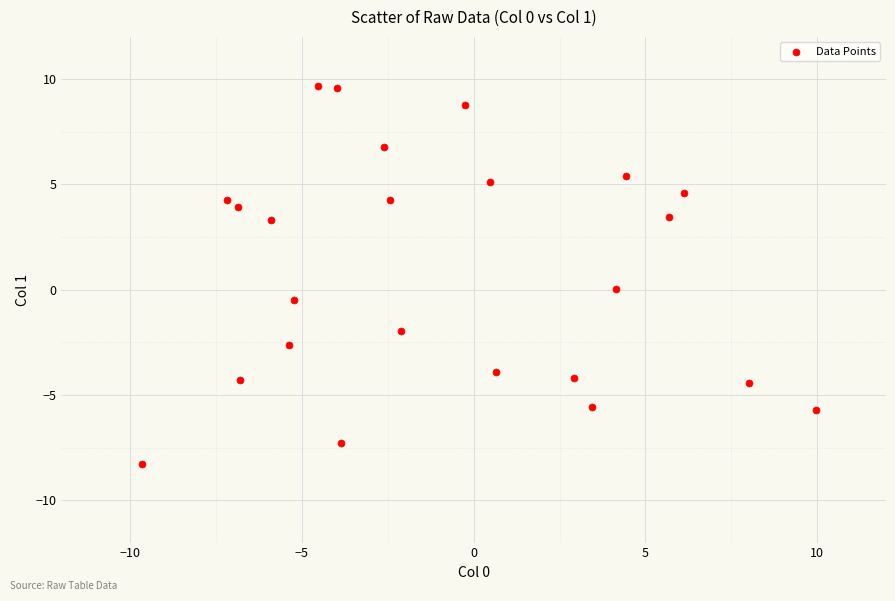

What is the range of Y values (max minus min)?

18.0